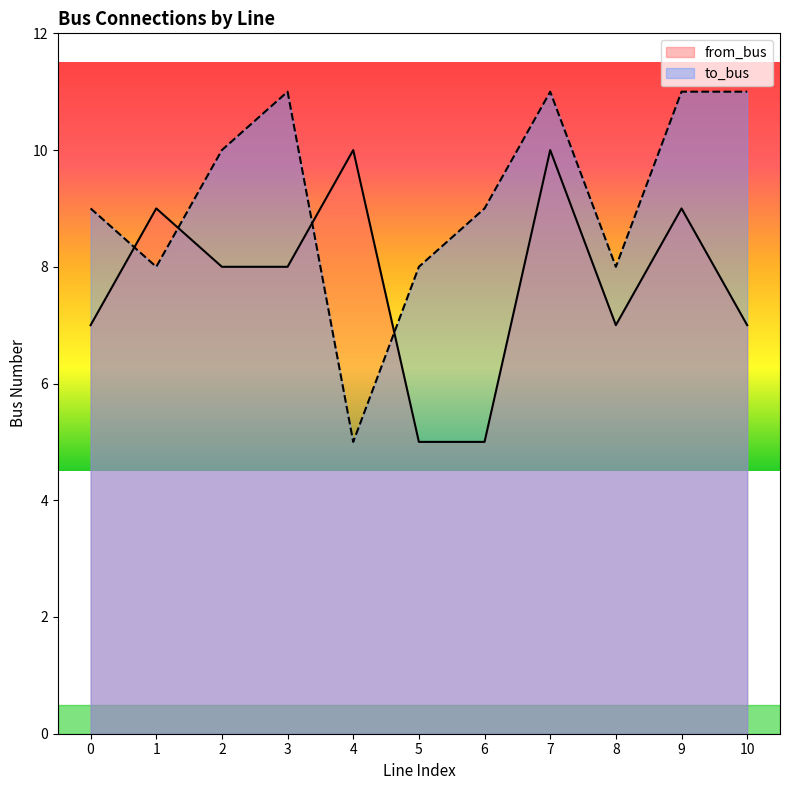

Reading left to right, list all the values displayed in this chart.

from_bus: 7	9	8	8	10	5	5	10	7	9	7
to_bus: 9	8	10	11	5	8	9	11	8	11	11